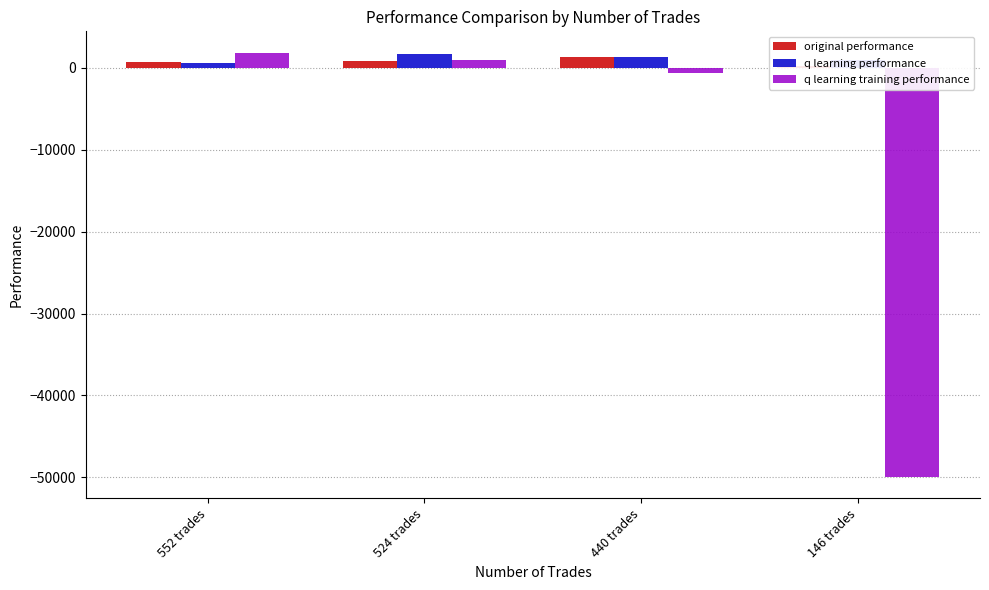

Rank the categories by original performance value from highest to lowest.

440 trades, 524 trades, 552 trades, 146 trades